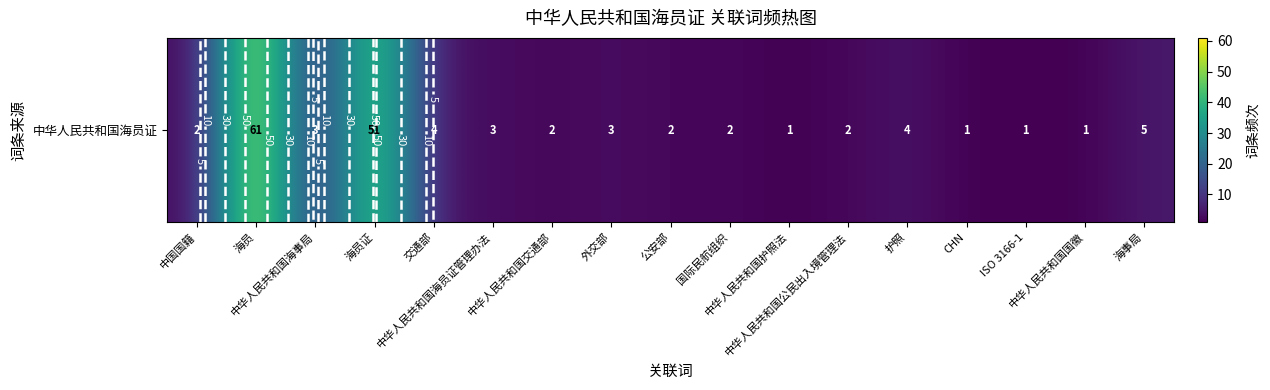

Reading right to left, extract all data points from this chart.

海事局=5	中华人民共和国国徽=1	ISO 3166-1=1	CHN=1	护照=4	中华人民共和国公民出入境管理法=2	中华人民共和国护照法=1	国际民航组织=2	公安部=2	外交部=3	中华人民共和国交通部=2	中华人民共和国海员证管理办法=3	交通部=4	海员证=51	中华人民共和国海事局=3	海员=61	中国国籍=2